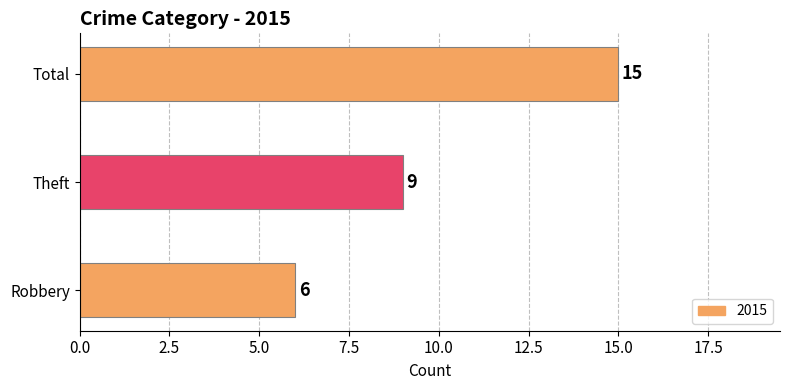

Reading top to bottom, extract all data points from this chart.

15	9	6